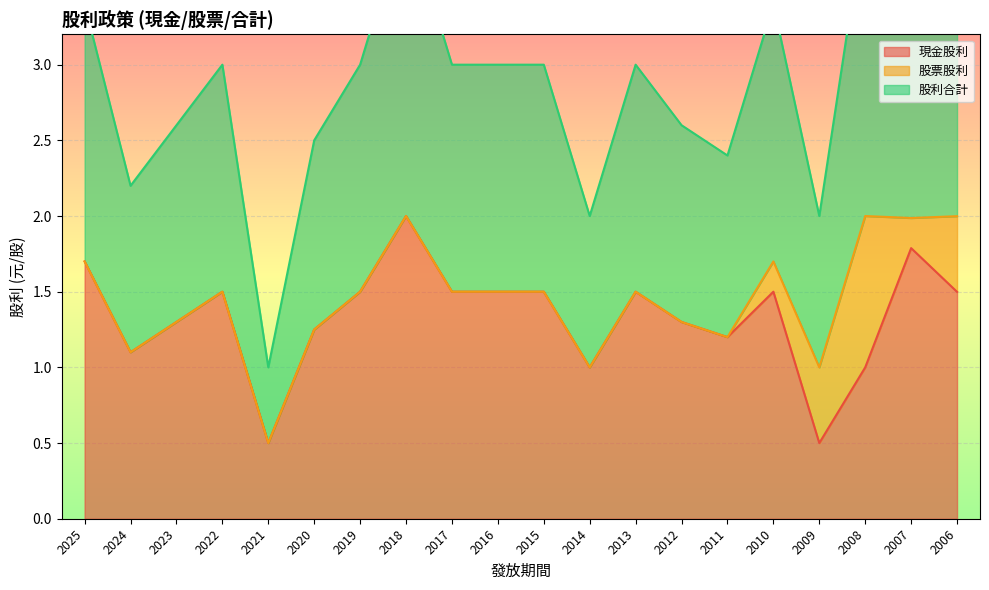

True or false: 現金股利 has a value of 1.8 at 2007.

True